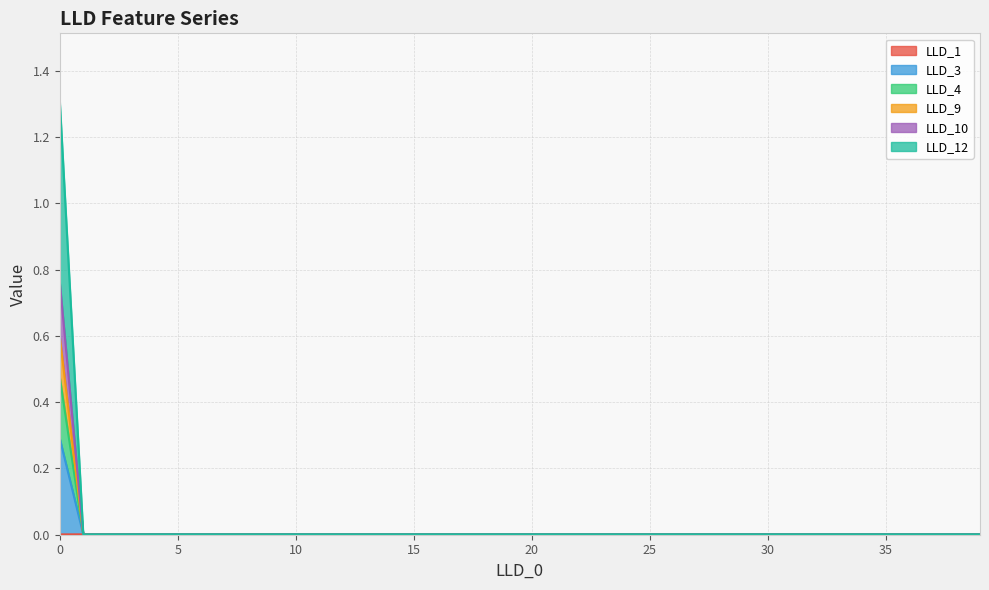

In LLD_10, how many points are lower than both neighbors (excluding endpoints)?

3